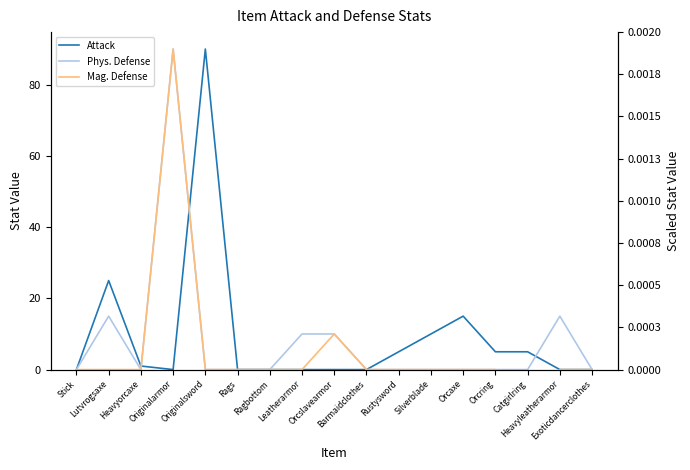

What are all the series names shown in the legend?

Attack, Phys. Defense, Mag. Defense